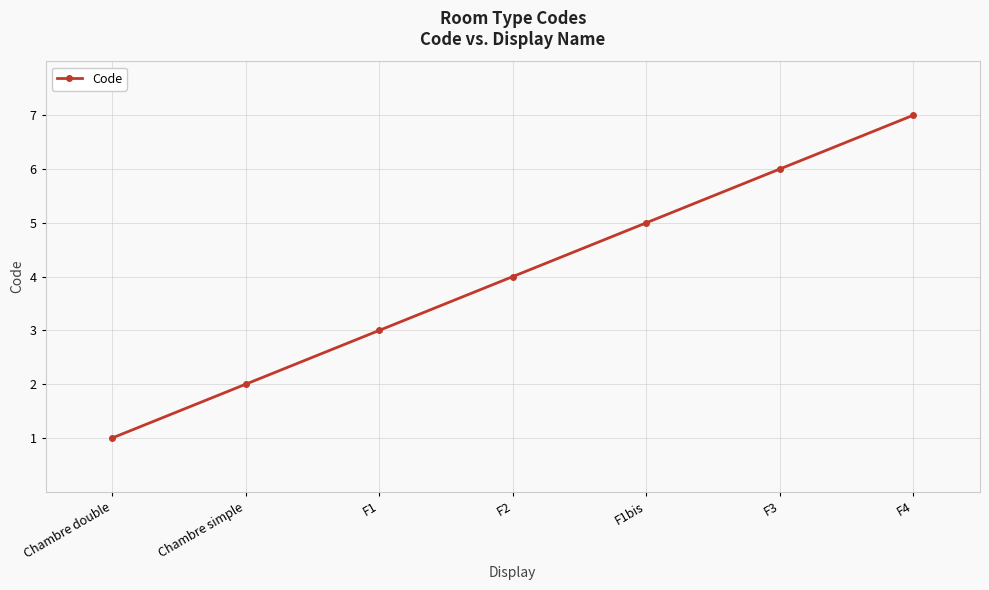

How many values are between 2 and 6?

5